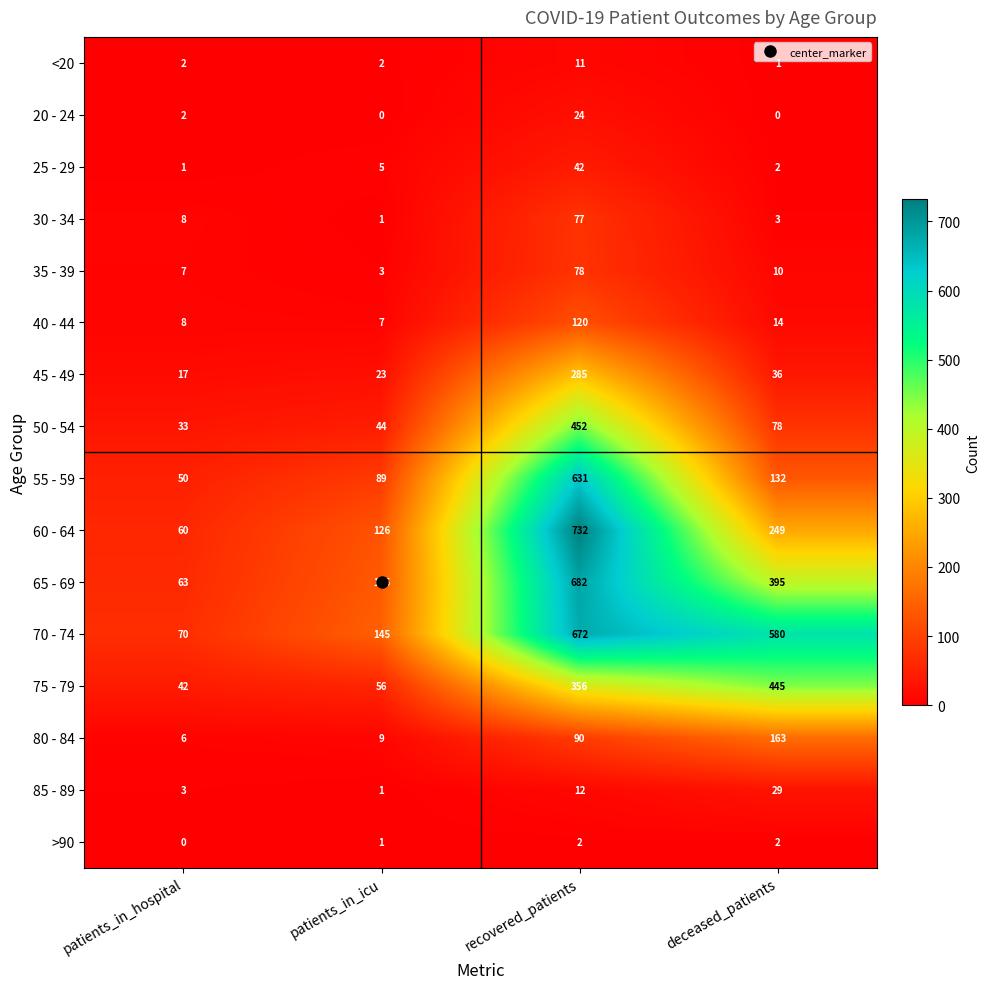

List the labels in order of 30 - 34 value, largest first.

recovered_patients, patients_in_hospital, deceased_patients, patients_in_icu